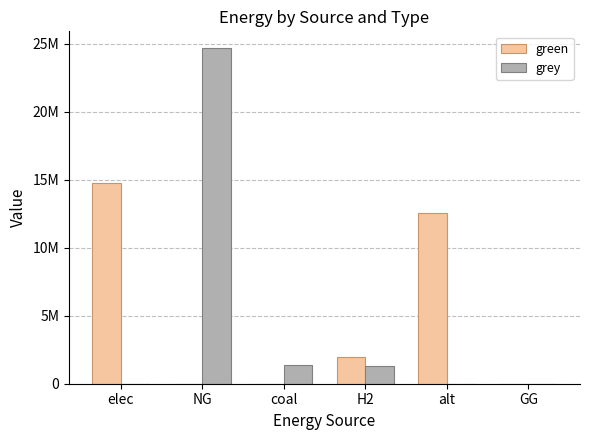

Rank the series at coal from lowest to highest value.

green, grey